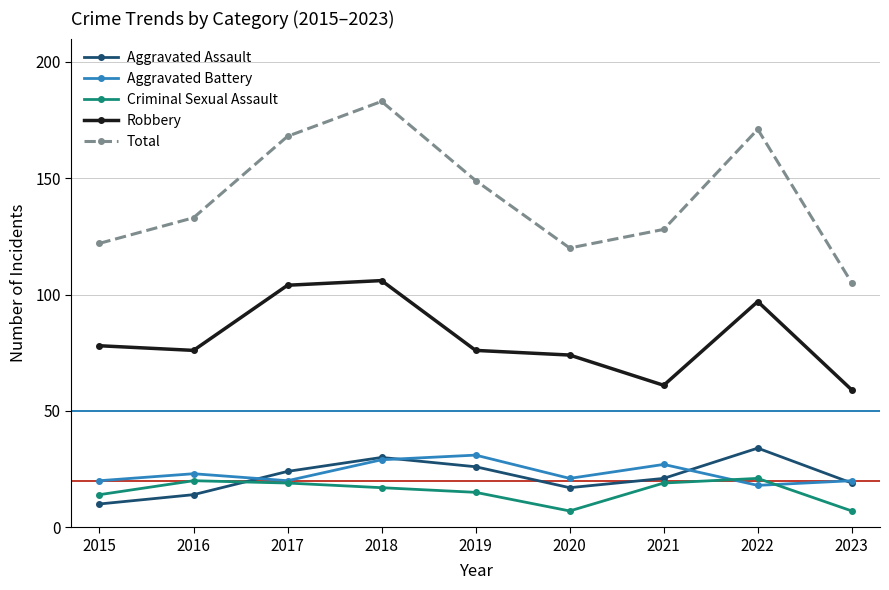

What is the difference between the highest and lowest values at 2023?

98